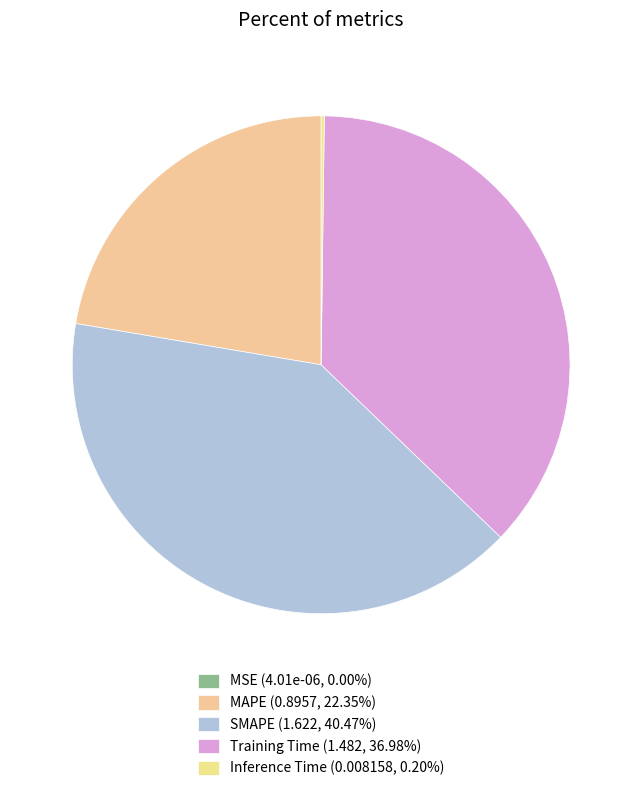

Does MSE account for over 50% of the chart?

No